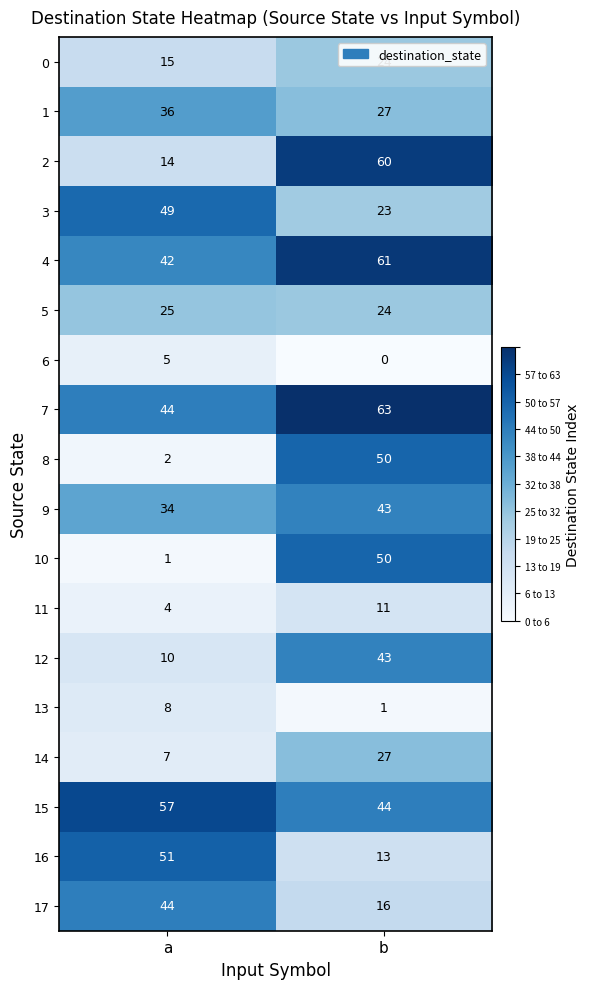

Which series has the largest total across all categories?

7